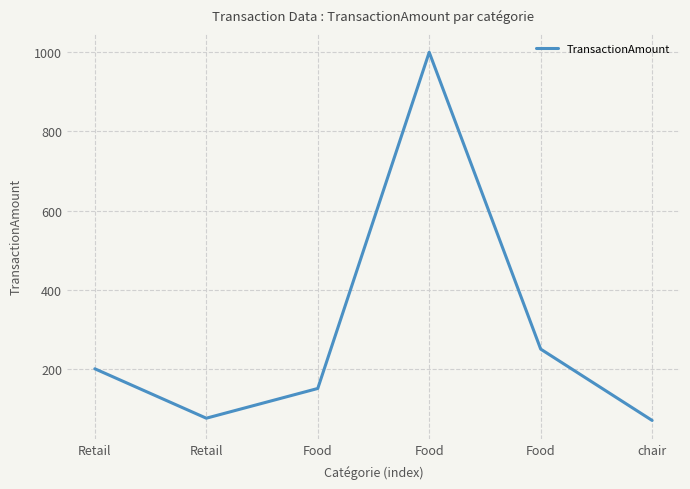

Does the chart display data point markers on the line(s)?

No